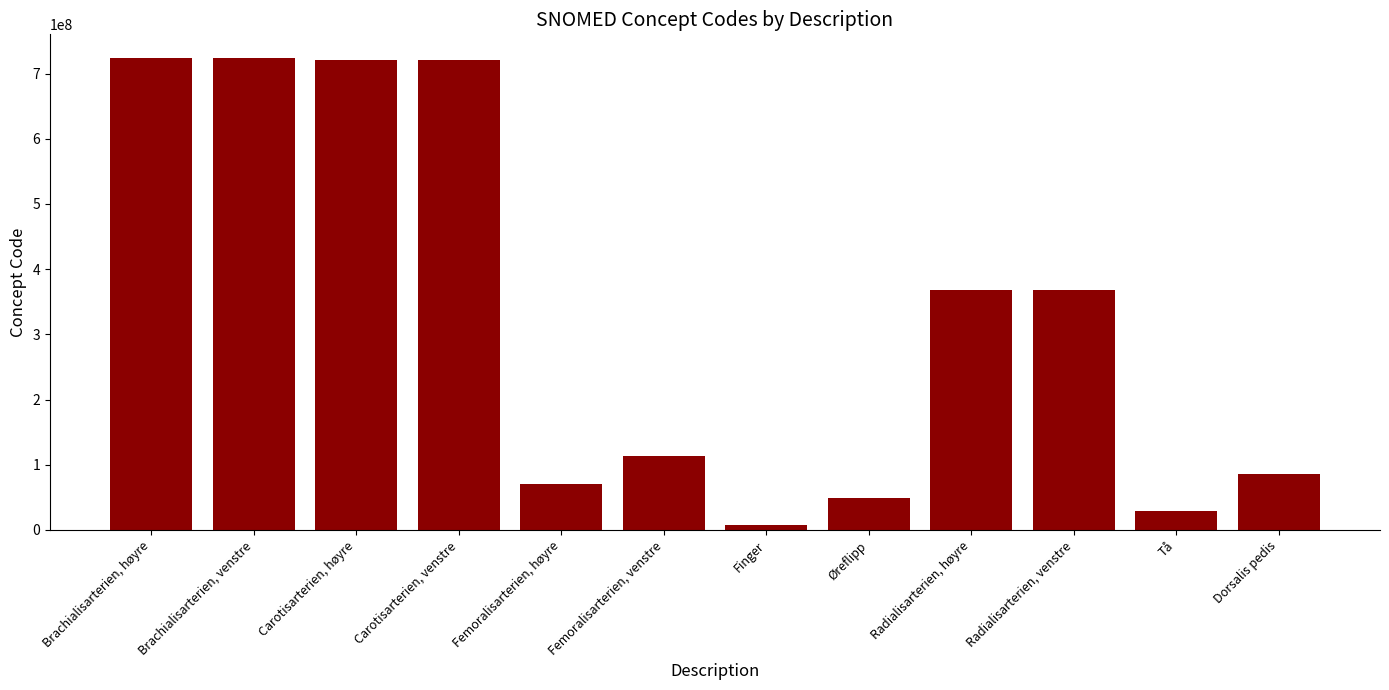

Read the value at Carotisarterien, høyre.

721033002